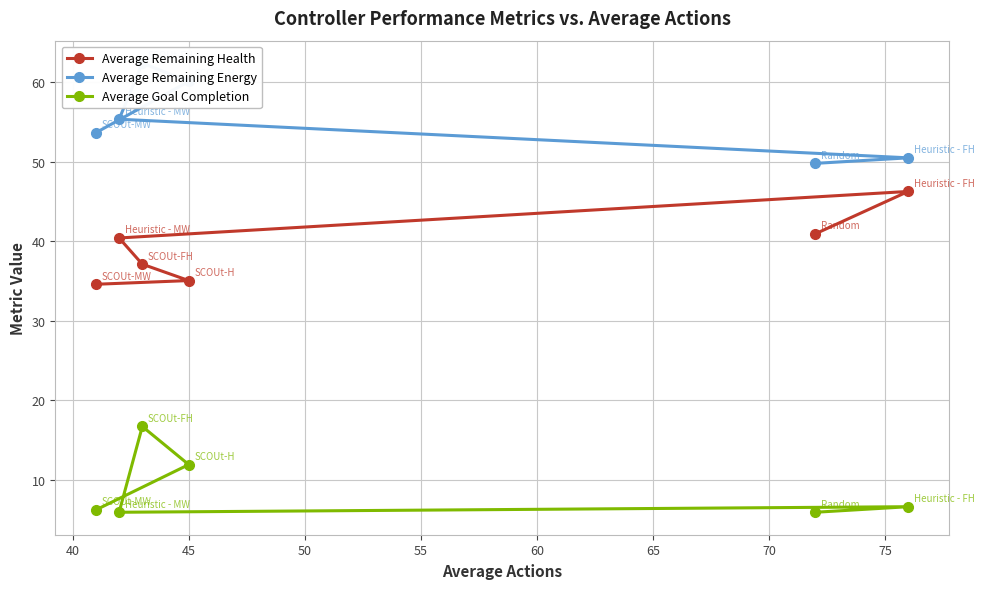

What is the value of the Average Remaining Health point at the 4th from the left?

35.1